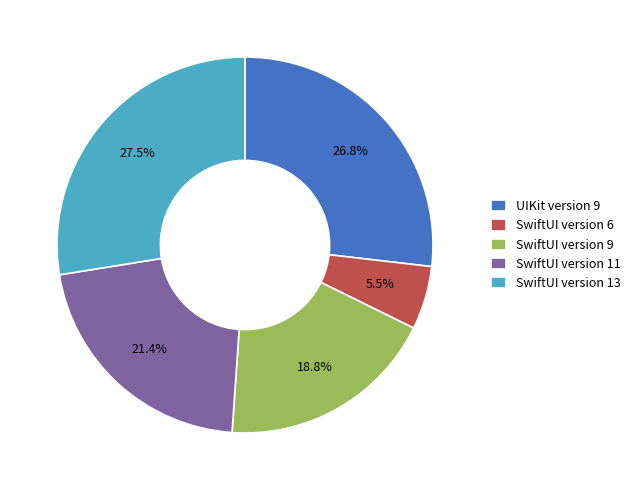

Is there a majority slice in this chart?

No